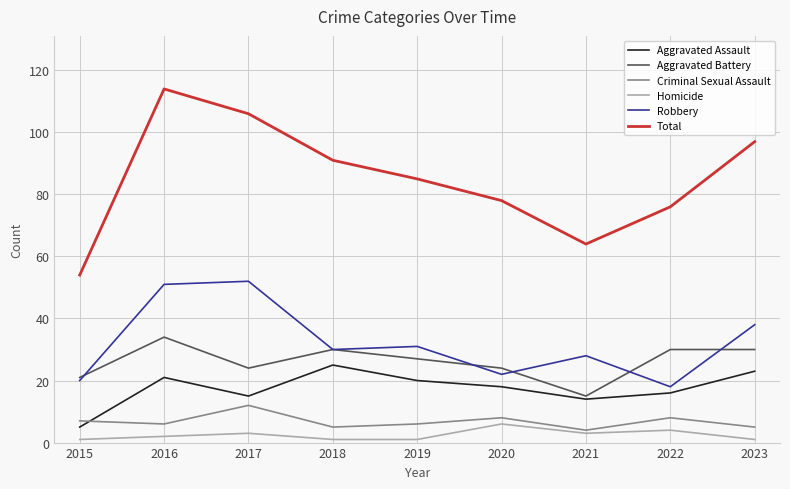

In Robbery, how many points are lower than both neighbors (excluding endpoints)?

3